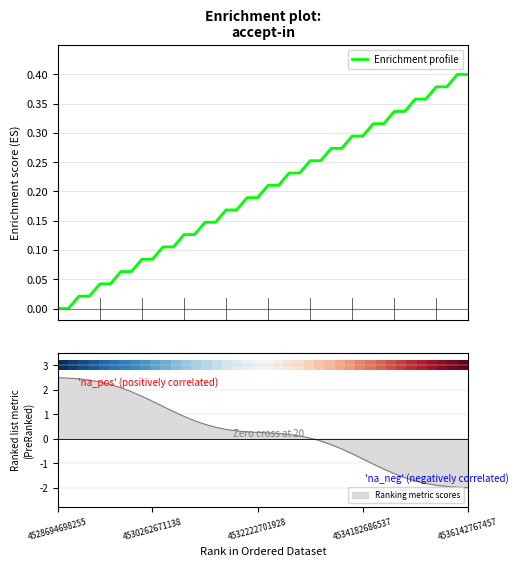

True or false: 3 and Enrichment profile intersect in this chart.

False